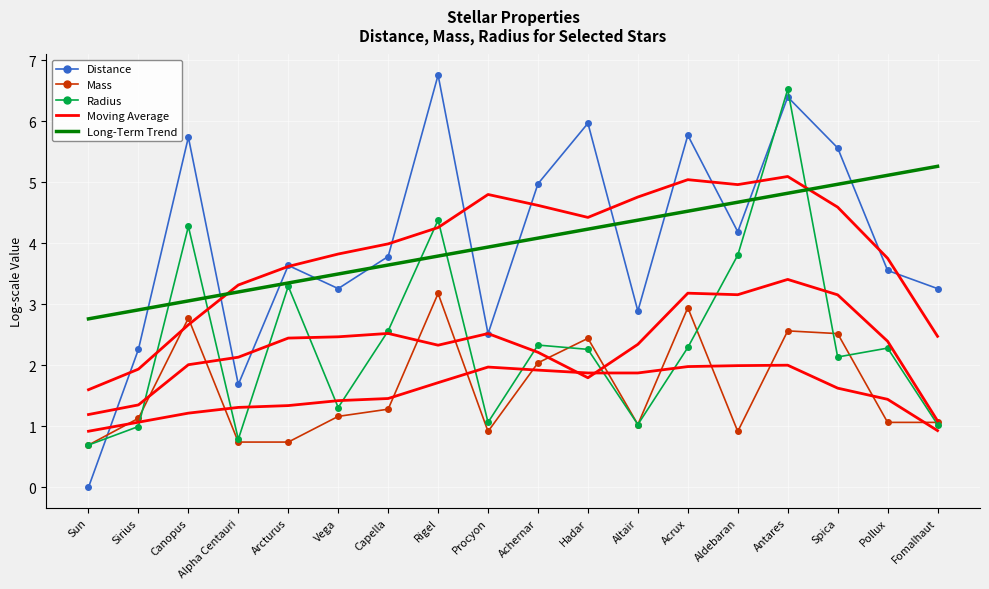

True or false: Distance Moving Avg has more than 0 interior local peaks.

True